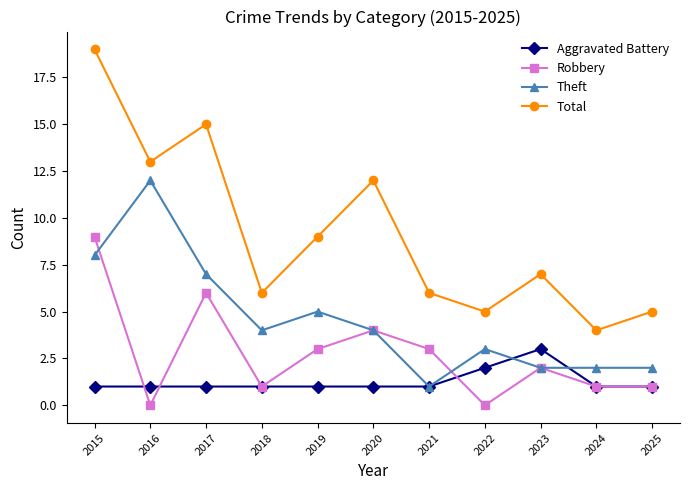

Is this an area chart (filled region under the line)?

No